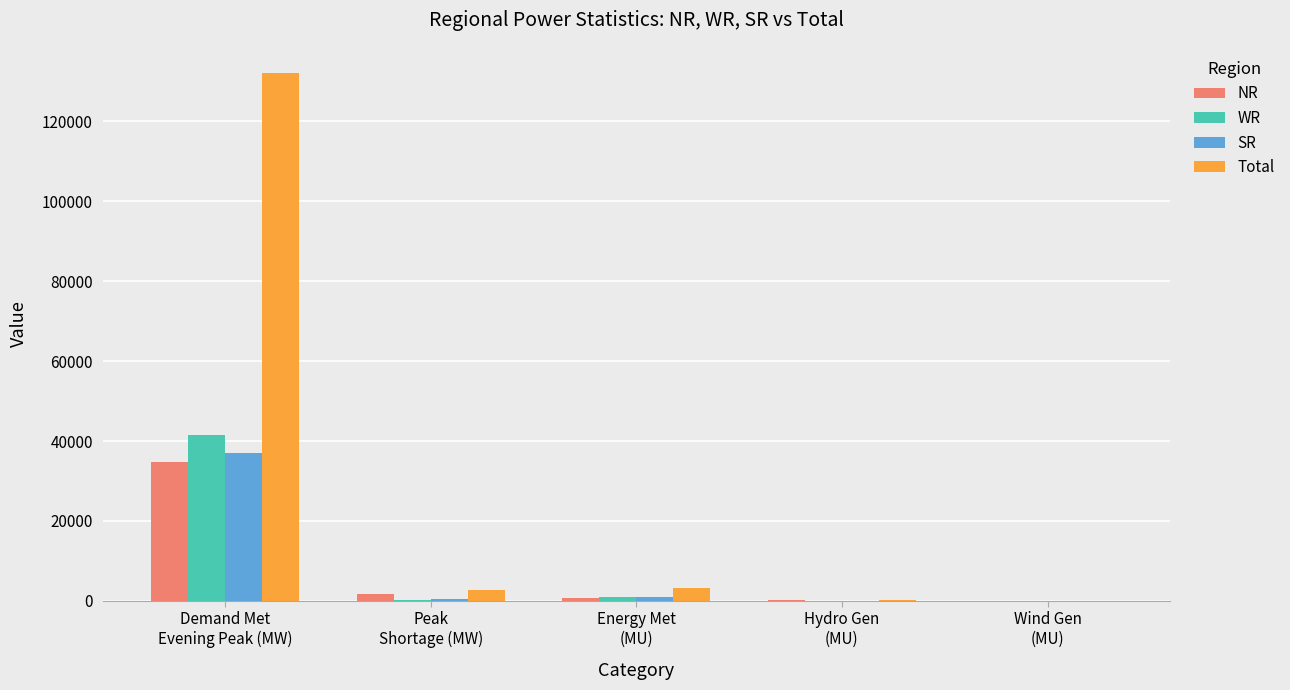

Which series has the largest total across all categories?

Total